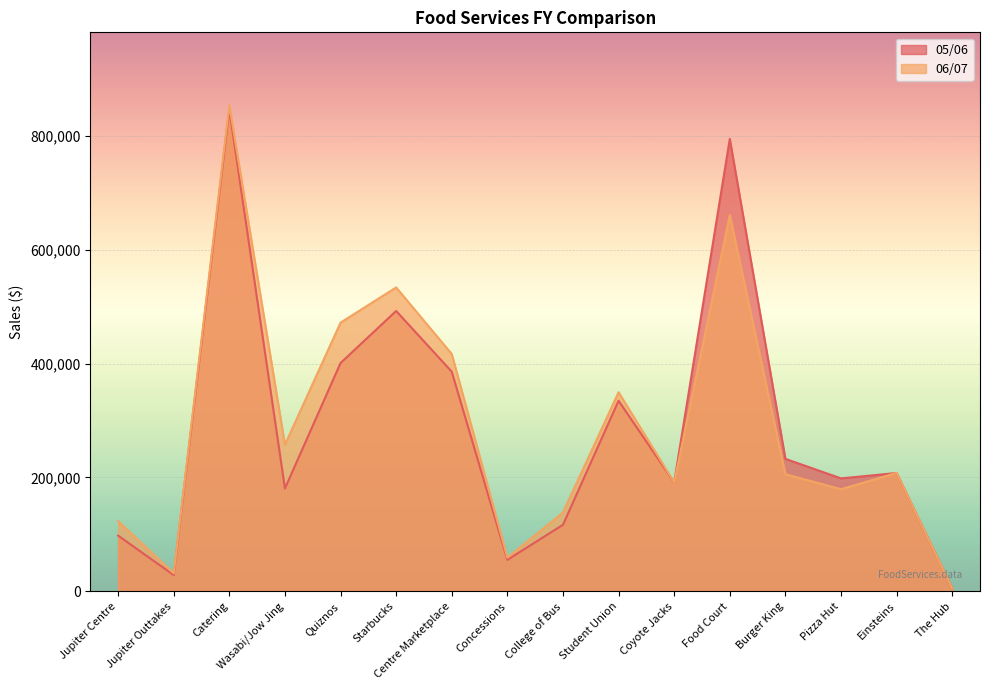

Reading left to right, what are all the values shown in this chart?

05/06: Jupiter Centre=97892	Jupiter Outtakes=28565	Catering=846207	Wasabi/Jow Jing=180644	Quiznos=400970	Starbucks=492383	Centre Marketplace=385790	Concessions=55312	College of Bus=116860	Student Union=334774	Coyote Jacks=191291	Food Court=794567	Burger King=232675	Pizza Hut=198346	Einsteins=207813	The Hub=5062
06/07: Jupiter Centre=123313	Jupiter Outtakes=31614	Catering=853663	Wasabi/Jow Jing=257449	Quiznos=471896	Starbucks=533694	Centre Marketplace=416845	Concessions=59175	College of Bus=138369	Student Union=349682	Coyote Jacks=191481	Food Court=660675	Burger King=205693	Pizza Hut=179367	Einsteins=208003	The Hub=5095